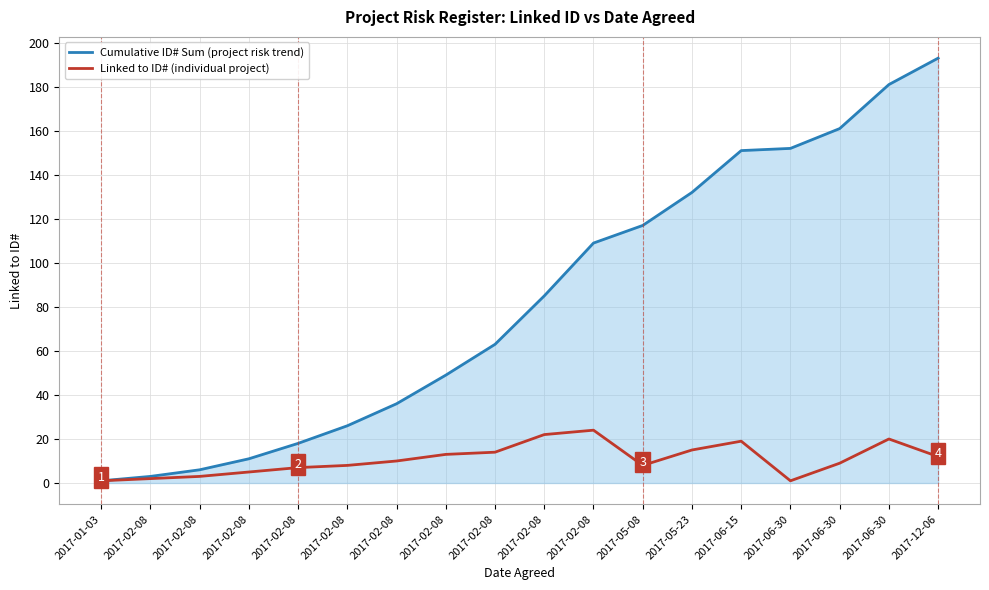

True or false: Cumulative ID# Sum (project risk trend) and Linked to ID# (individual project) cross at least once.

False